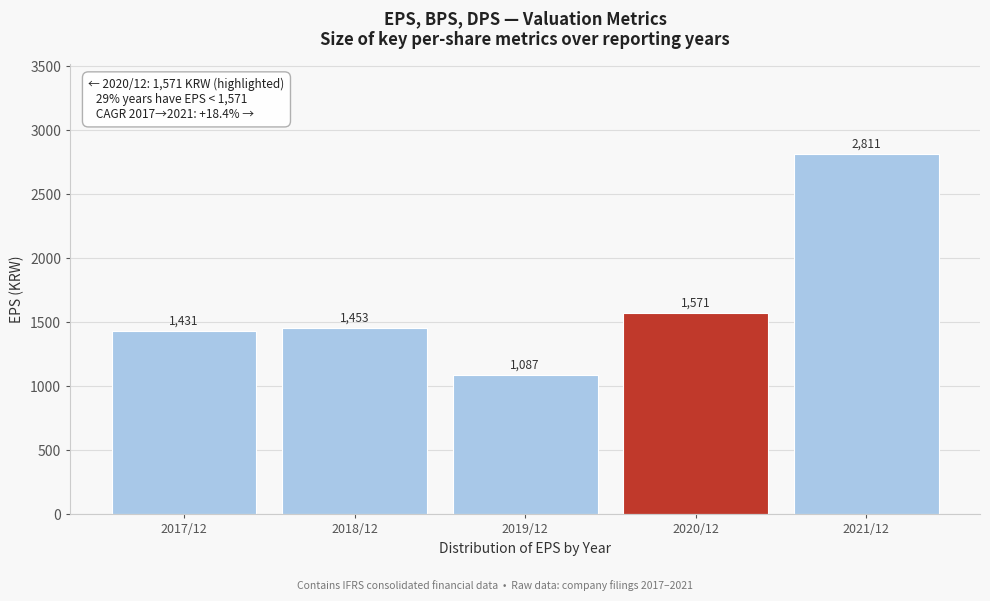

Reading right to left, transcribe all the data shown in this chart.

2811	1571	1087	1453	1431